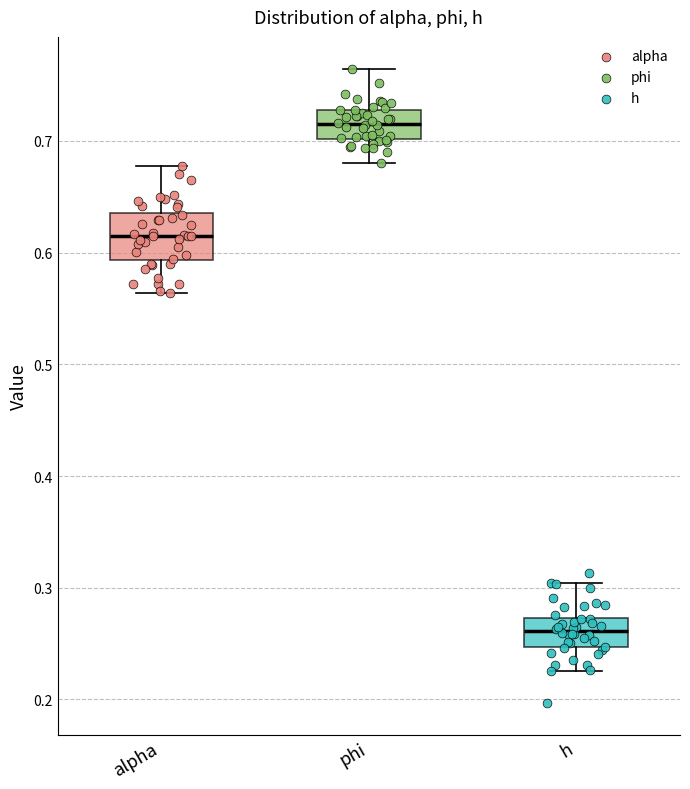

Reading left to right, transcribe this box plot: for each box, give where its median line is, the range the box spans, and where its two whiskers end, as read against the y-axis. The values are not printed on the chart, so give them approximately, as read against the axis.

alpha: median 0.62, box 0.59 to 0.64, whiskers 0.56 to 0.68
phi: median 0.72, box 0.70 to 0.73, whiskers 0.68 to 0.76
h: median 0.26, box 0.25 to 0.27, whiskers 0.23 to 0.30